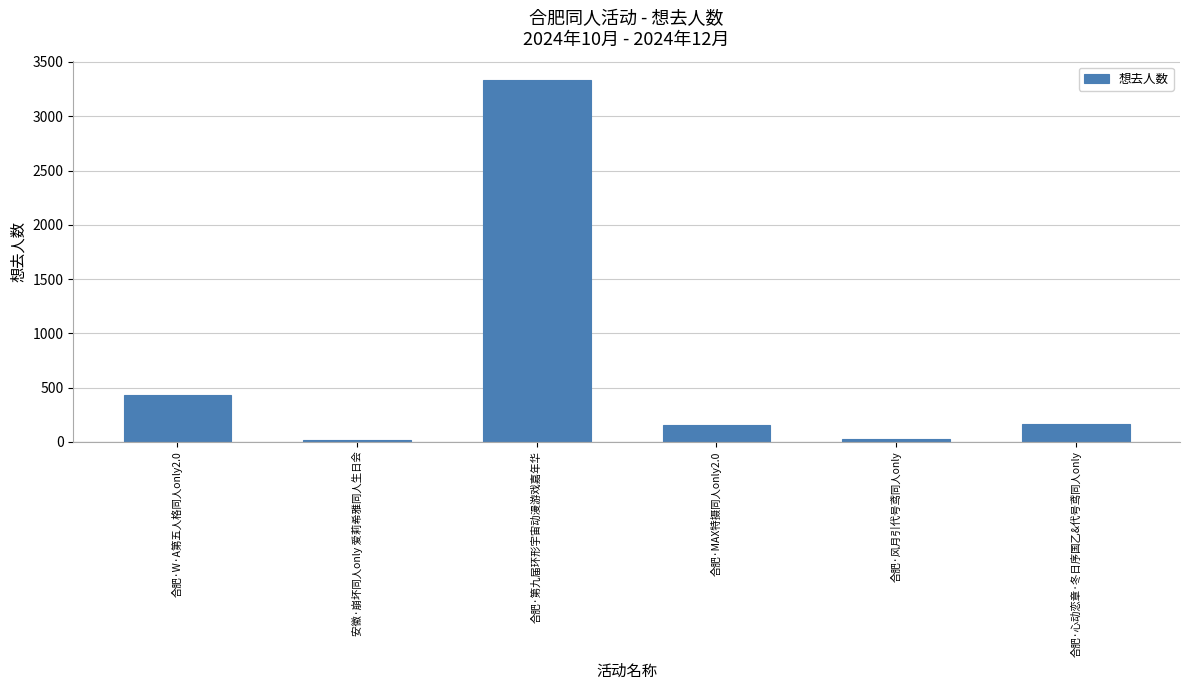

Is it true that the value at 合肥·第九届环形宇宙动漫游戏嘉年华 is 3338?

True